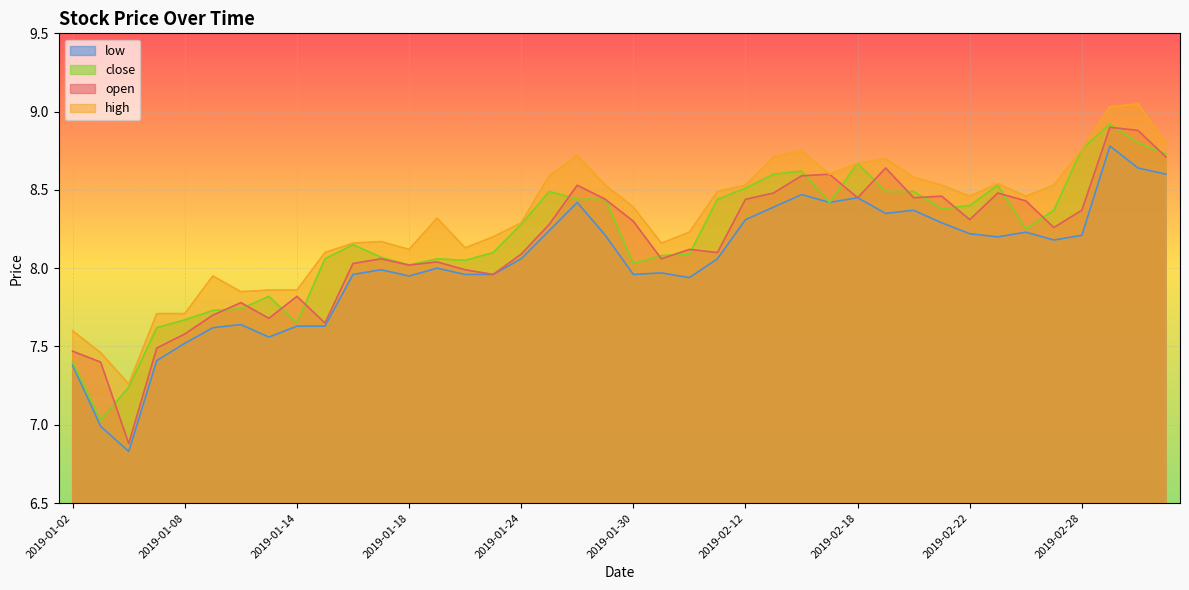

The value of high at 2019-01-29 is 8.5. True or false?

True